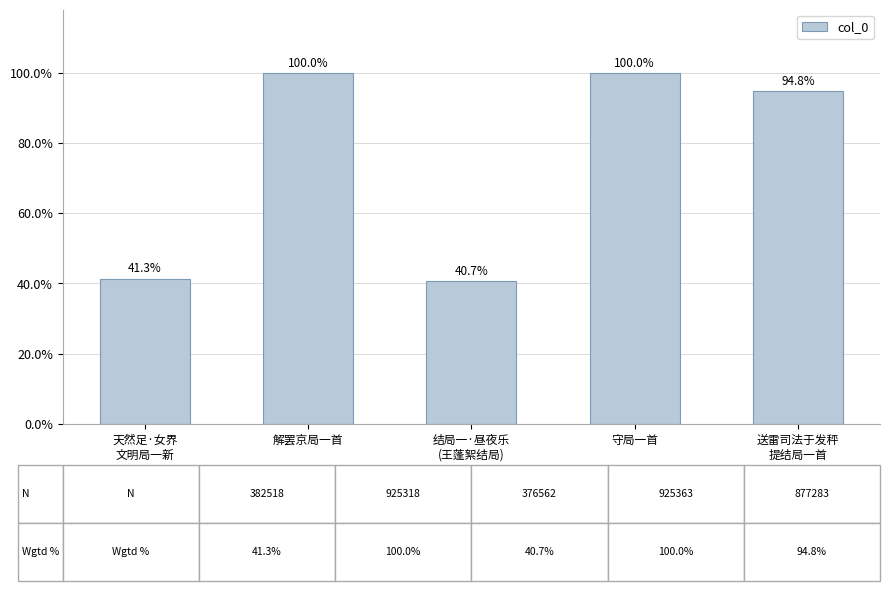

Are the bars grouped side by side (vs. stacked)?

No